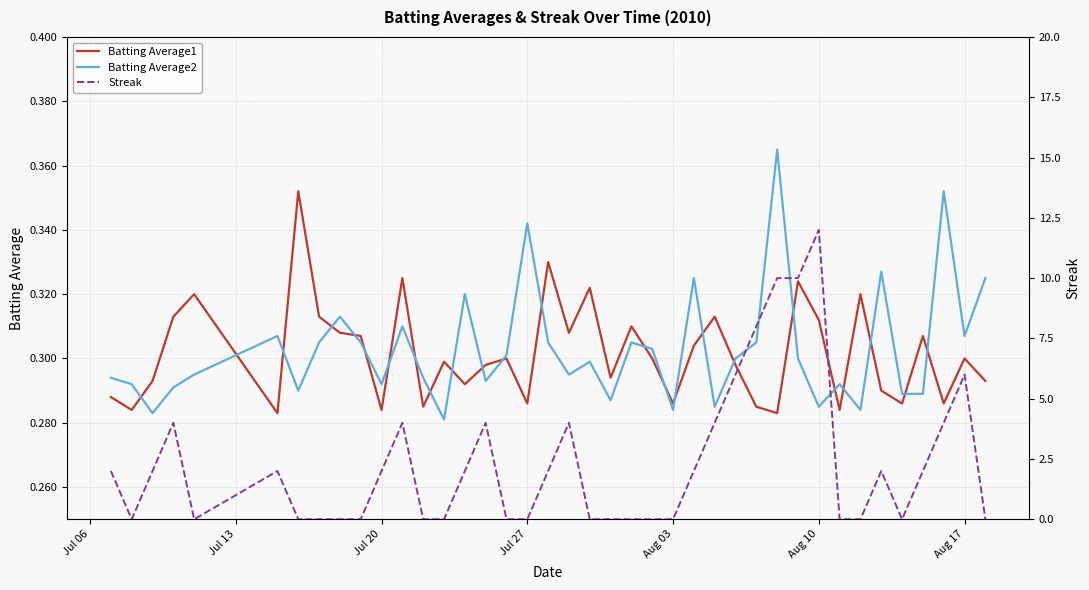

Which series has the largest range (max minus min)?

Streak